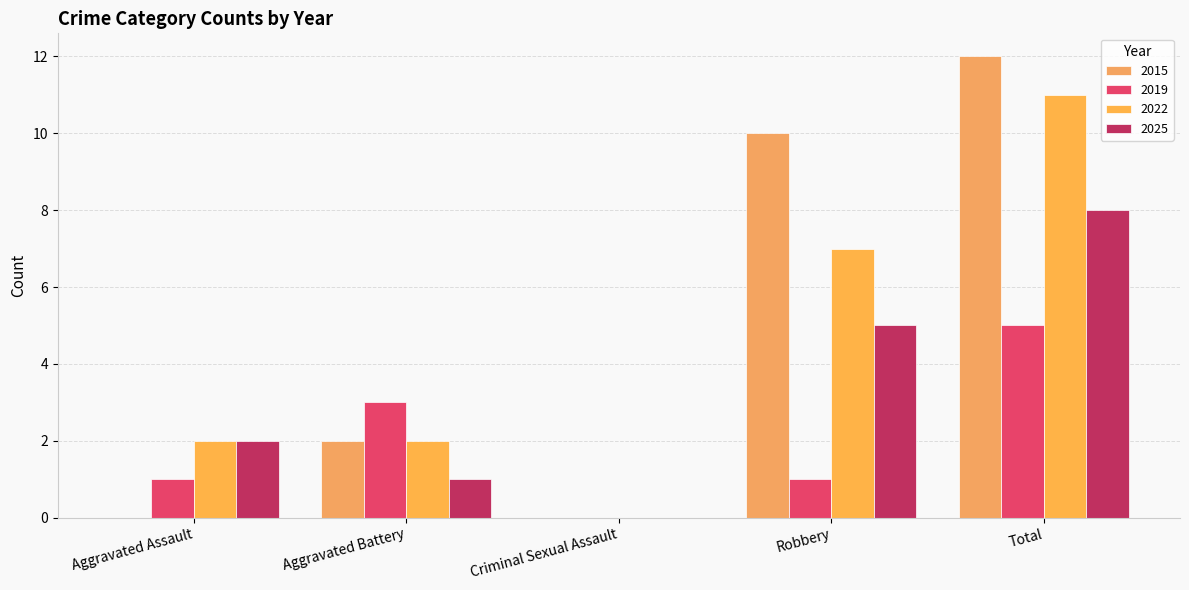

Are the bars horizontal?

No